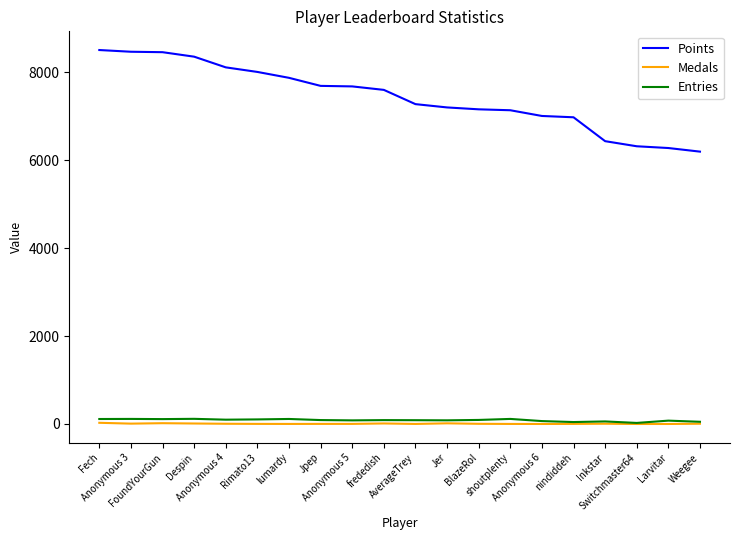

Which series has the largest range (max minus min)?

Points